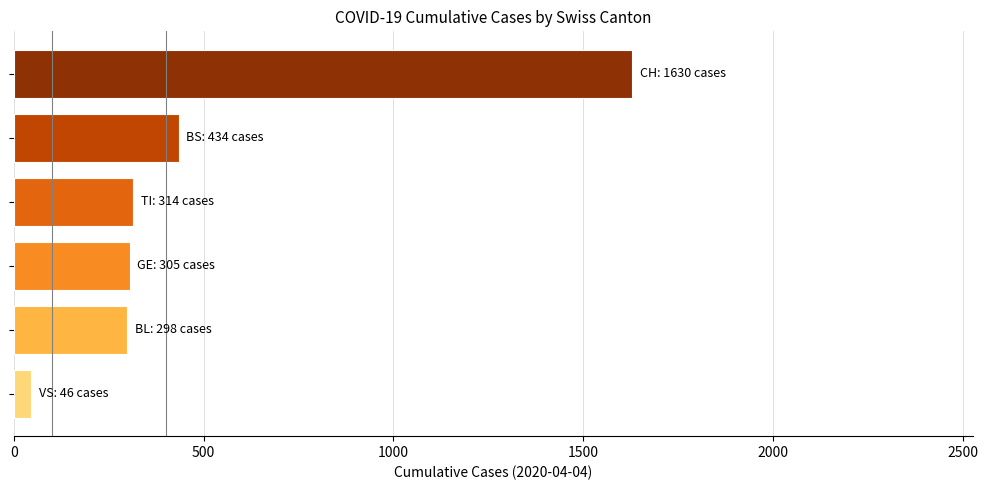

What is the maximum value shown in the chart?

1630